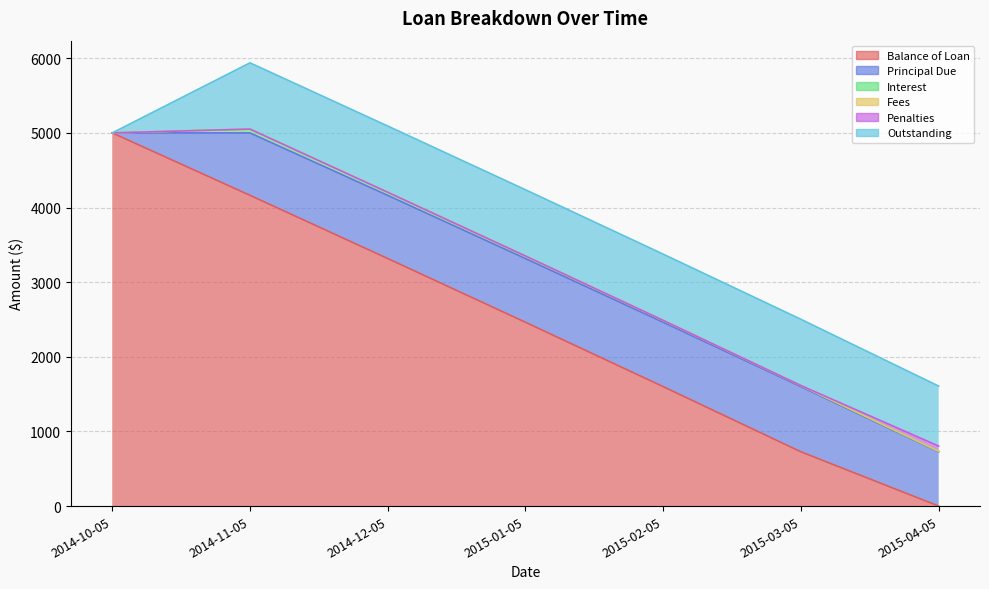

True or false: Interest has more than 0 points higher than both neighbors.

True